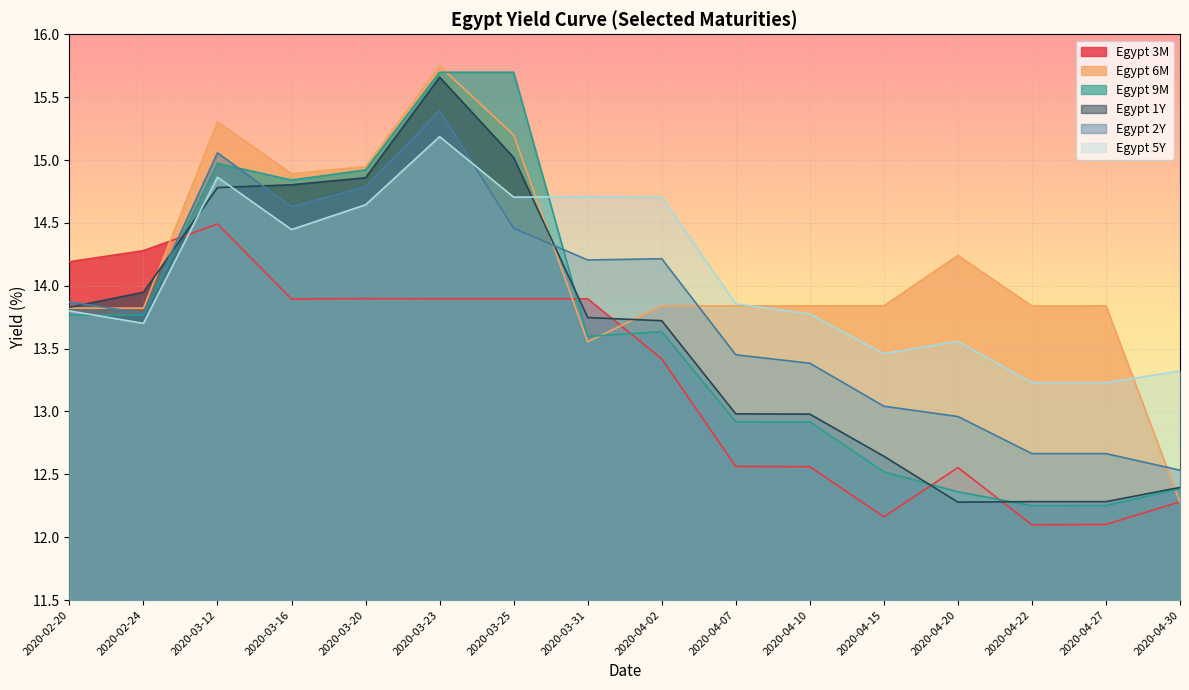

Which series has the widest spread of values?

Egypt 6M